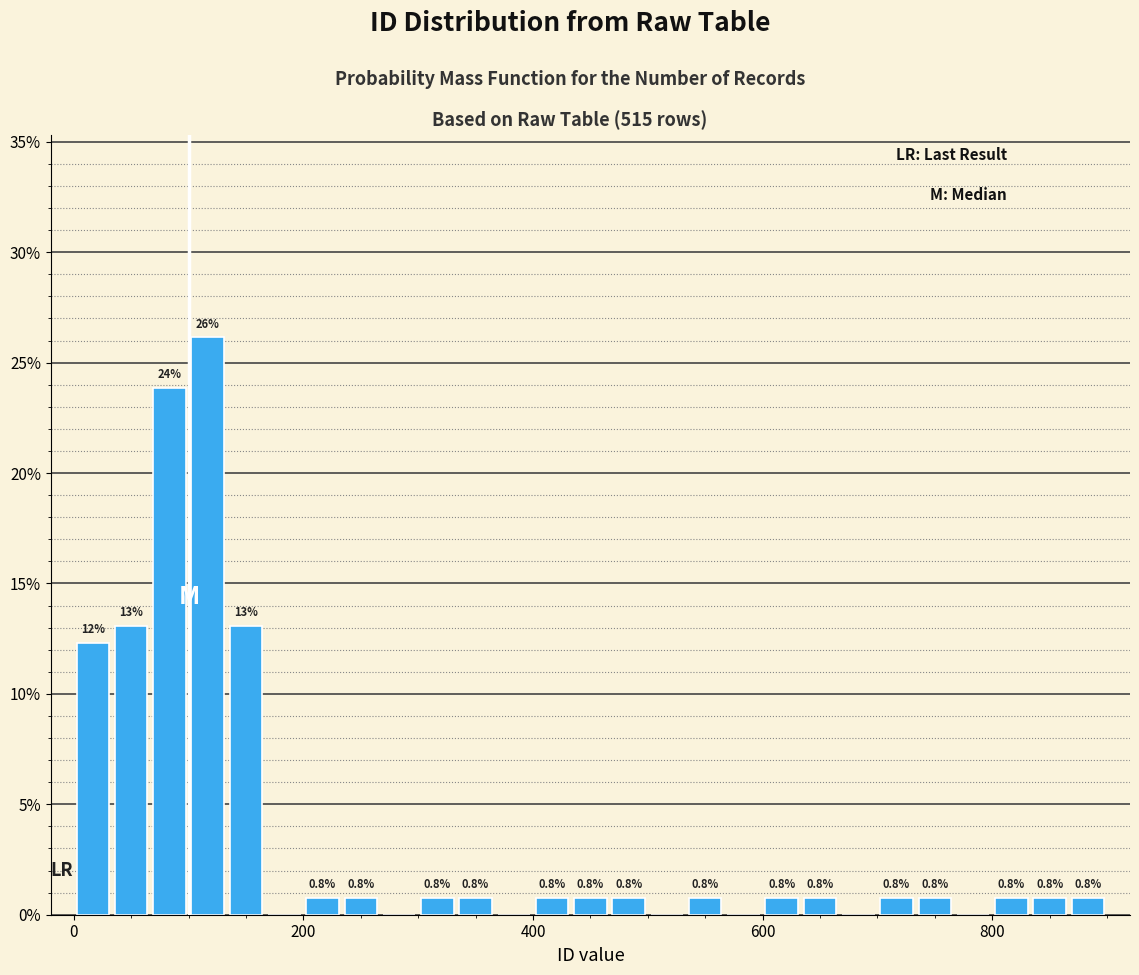

Around what value on the x-axis is the tallest bar? Give the approximate position of its centre, as read against the axis.

120